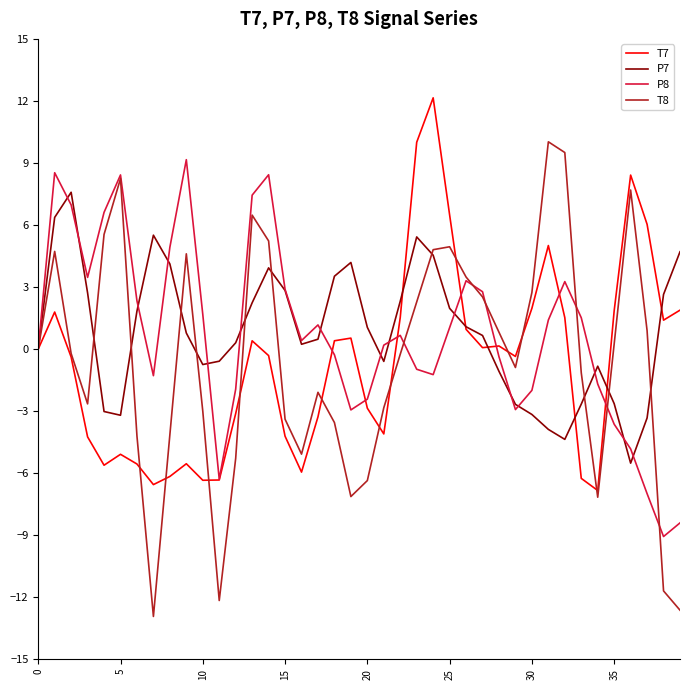

After their last crossing, which series has the higher values: P8 or T7?

T7